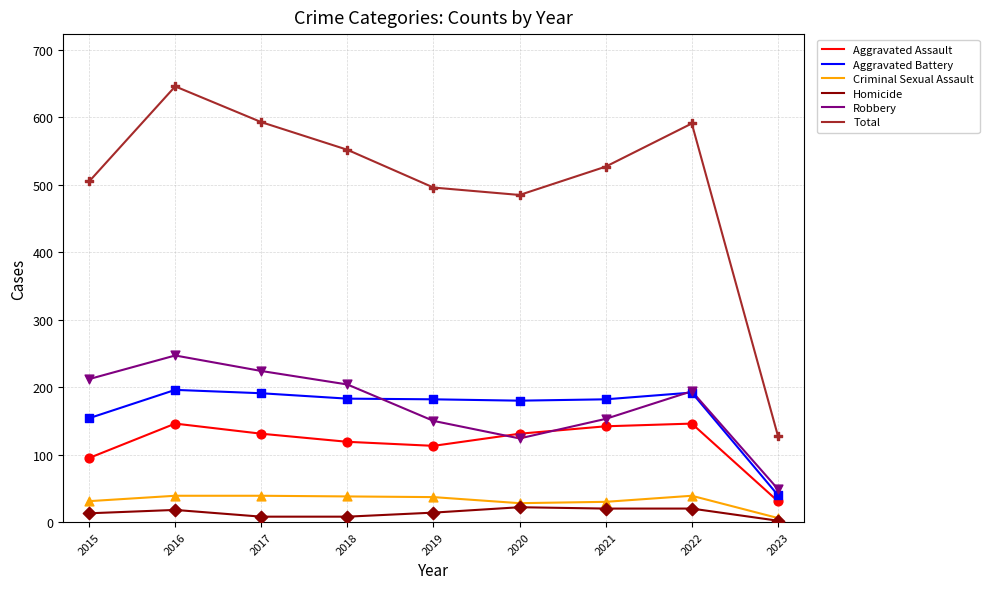

What are all the series names shown in the legend?

Aggravated Assault, Aggravated Battery, Criminal Sexual Assault, Homicide, Robbery, Total